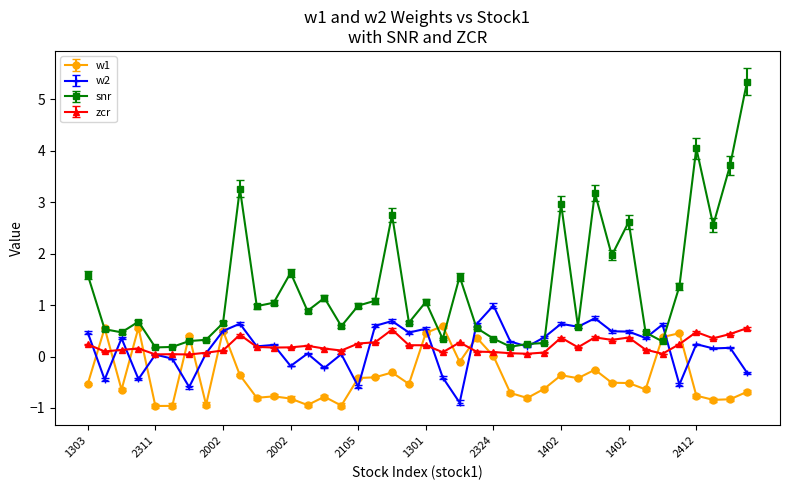

How many times do snr and w2 cross each other?

6